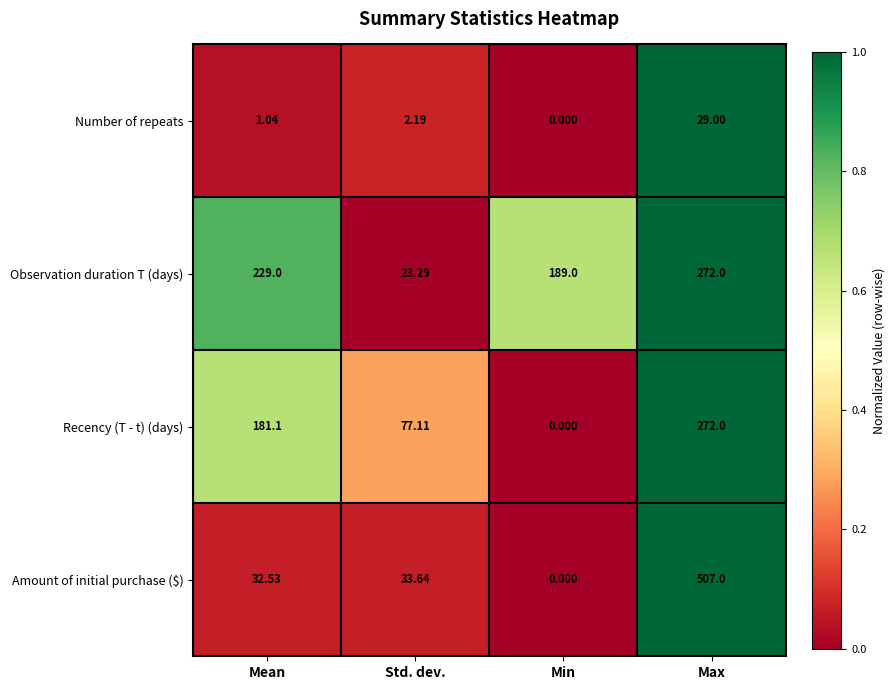

At which label does Recency (T - t) (days) reach its minimum?

Min